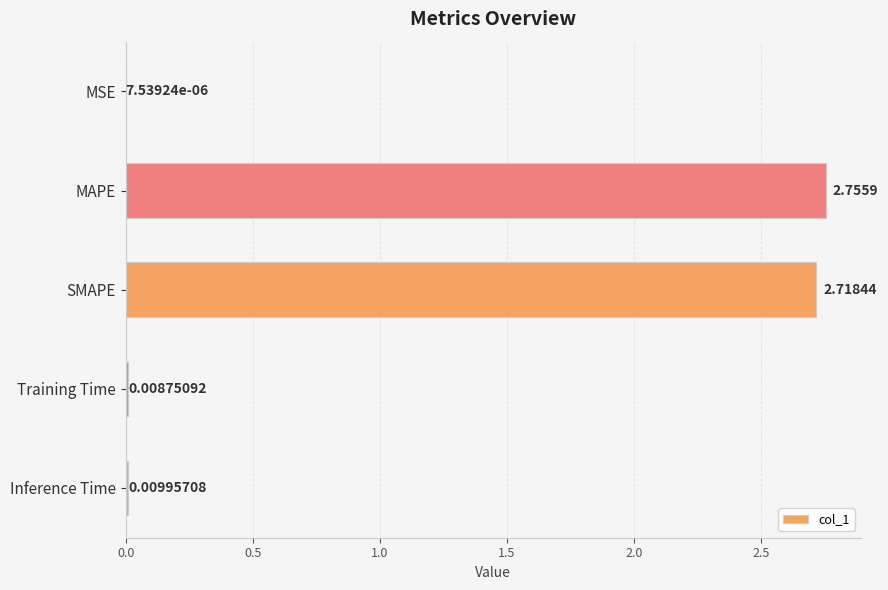

At which label is the value closest to 1?

Inference Time